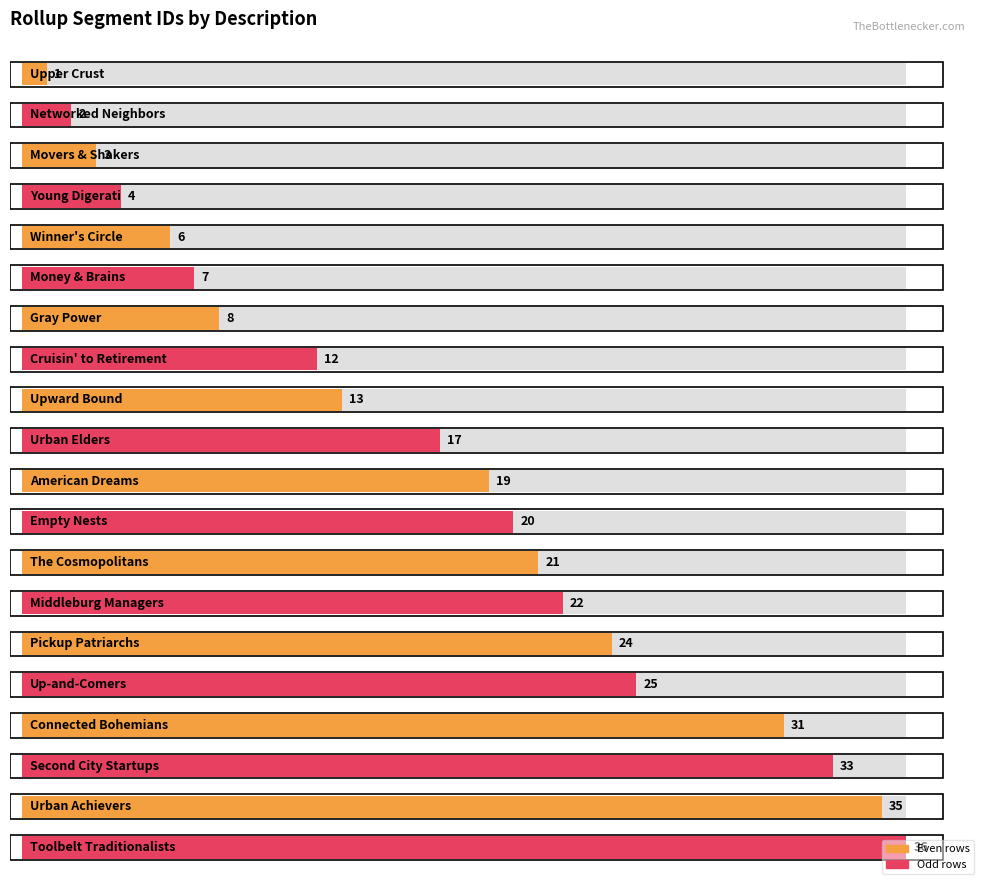

Reading left to right, transcribe all the data shown in this chart.

1	2	3	4	6	7	8	12	13	17	19	20	21	22	24	25	31	33	35	36